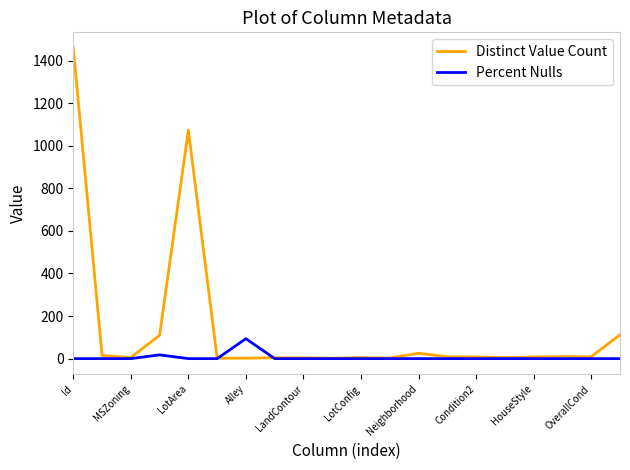

What is the highest value of the Percent Nulls series?

93.8